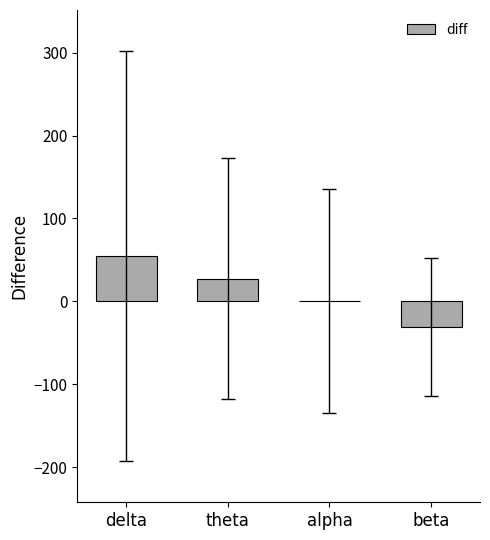

At which label is the value closest to 11?

alpha